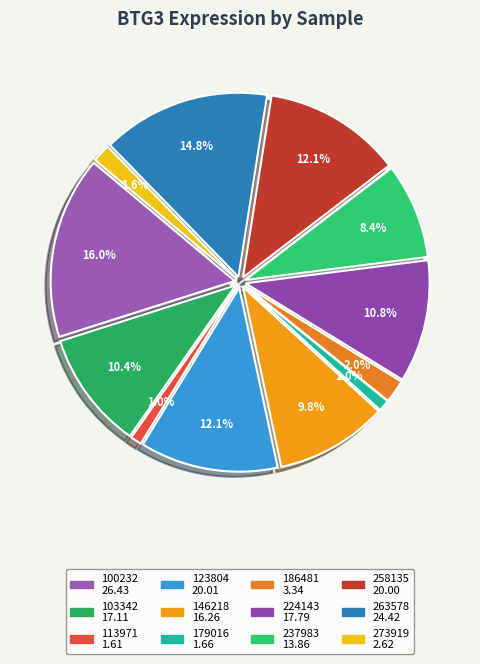

Is there any slice that represents more than half of the pie?

No